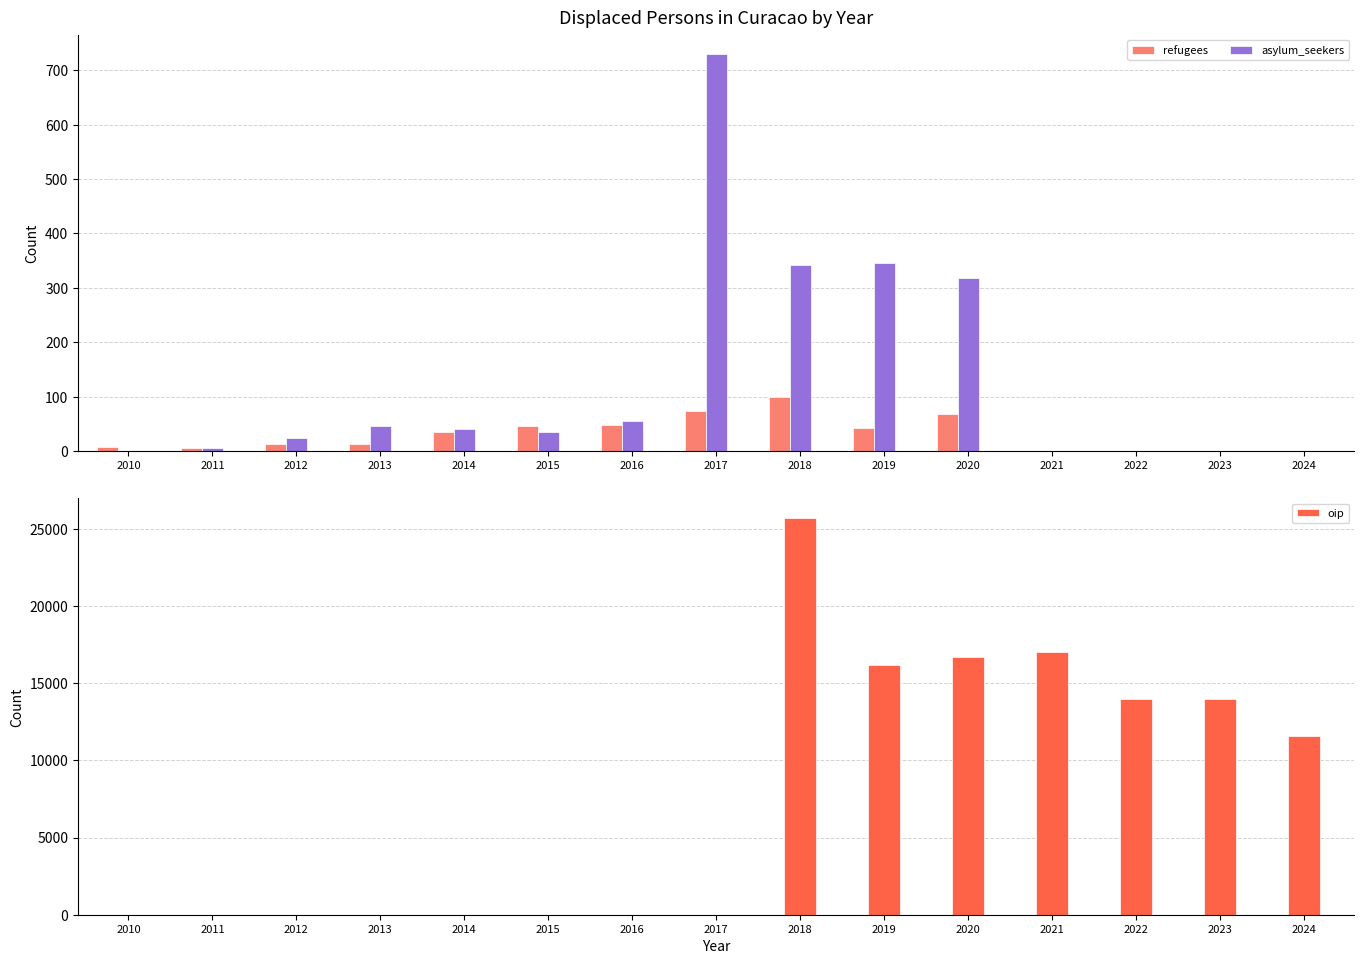

Between 2017 and 2023, which series saw the biggest shift?

oip